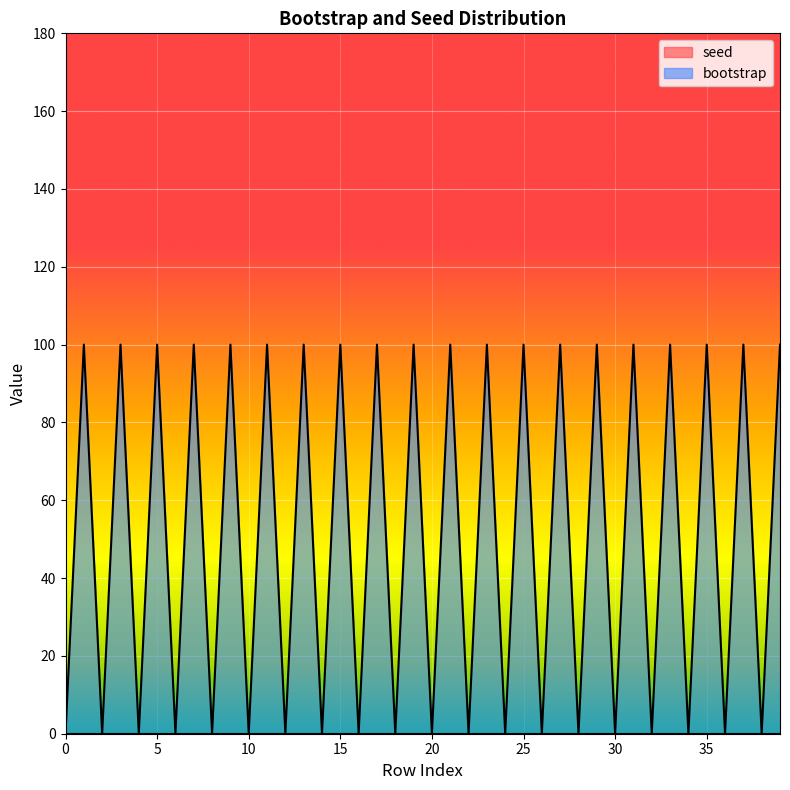

True or false: the data shows 134 at 5.

False